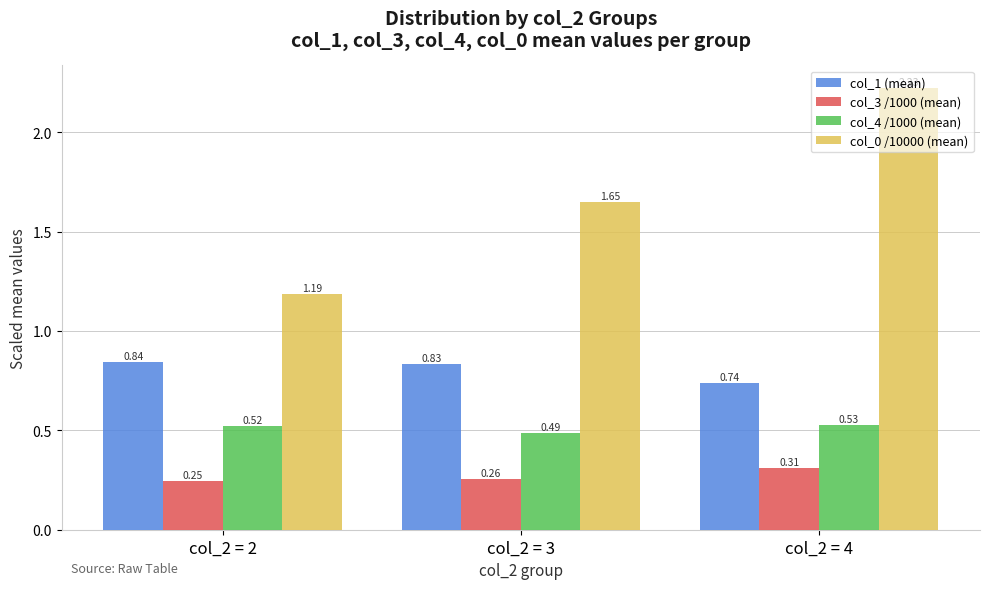

Which series has the largest range (max minus min)?

col_0 /10000 (mean)